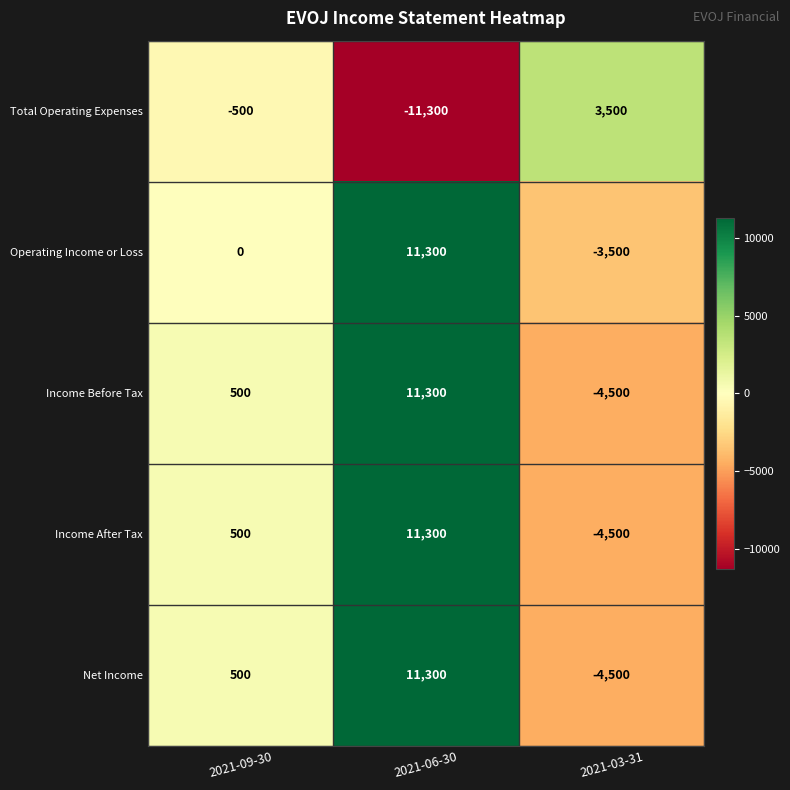

Reading left to right, what are all the values shown in this chart?

Total Operating Expenses: 2021-09-30=-500	2021-06-30=-11300	2021-03-31=3500
Operating Income or Loss: 2021-09-30=0	2021-06-30=11300	2021-03-31=-3500
Income Before Tax: 2021-09-30=500	2021-06-30=11300	2021-03-31=-4500
Income After Tax: 2021-09-30=500	2021-06-30=11300	2021-03-31=-4500
Net Income: 2021-09-30=500	2021-06-30=11300	2021-03-31=-4500